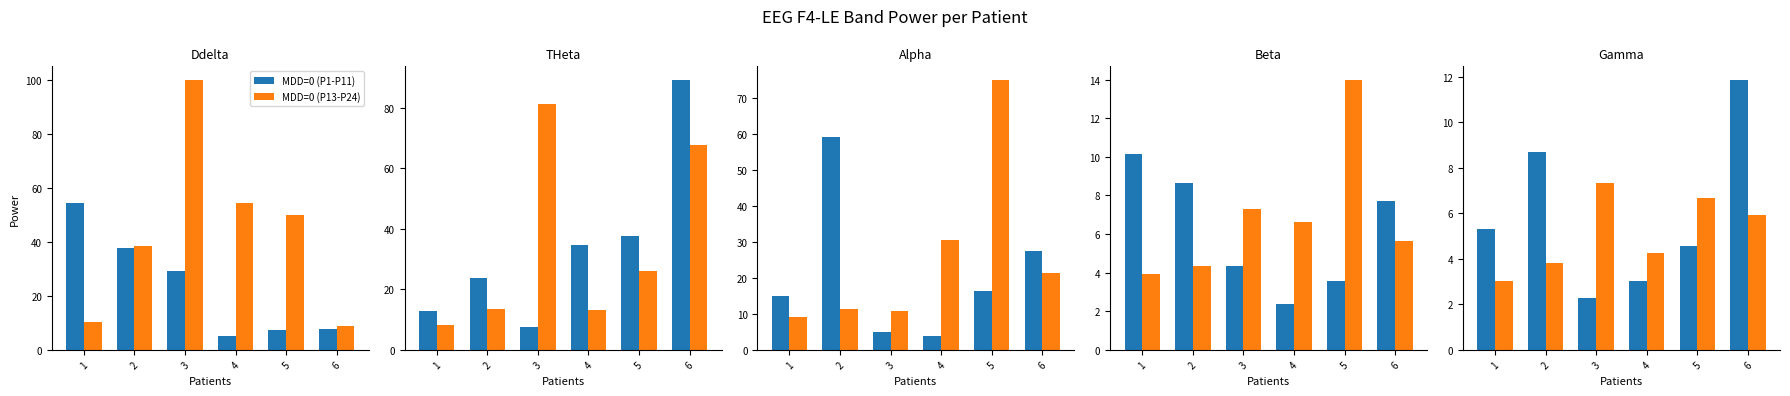

How many data points does each series have?

6